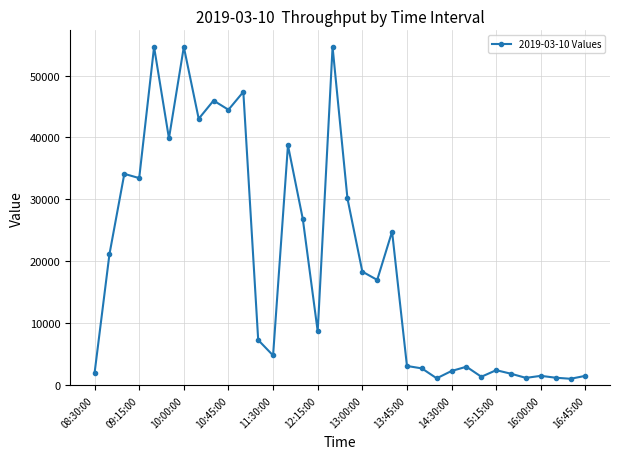

What is the greatest value displayed?

54612.5